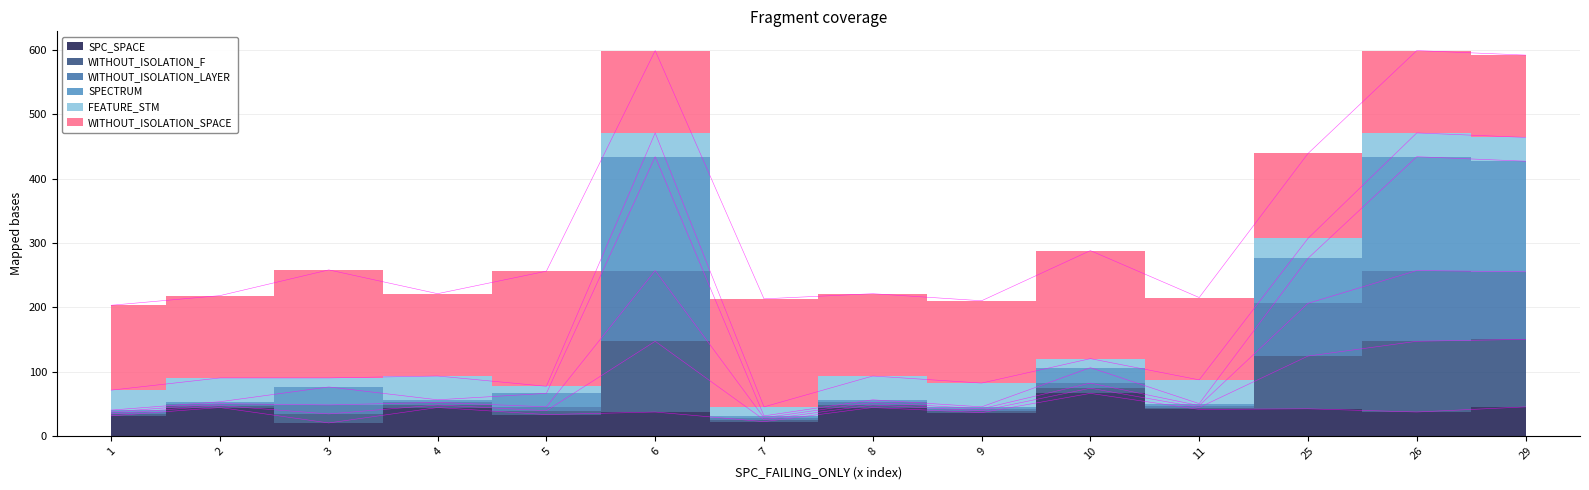

What value does the WITHOUT_ISOLATION_LAYER series have at 26, to the nearest 50?

450